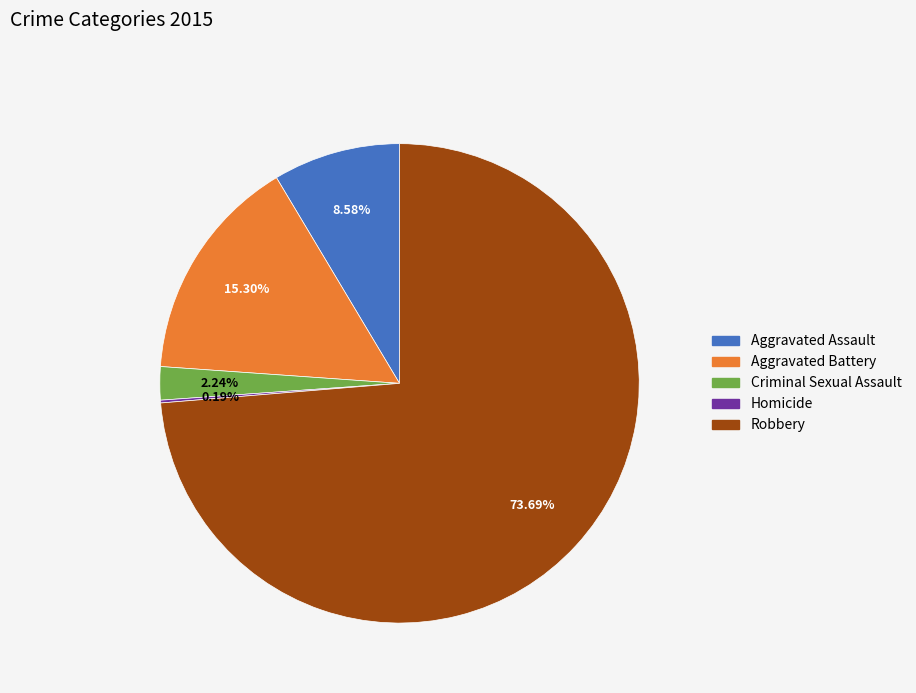

Which slice represents more than half of the pie?

Robbery